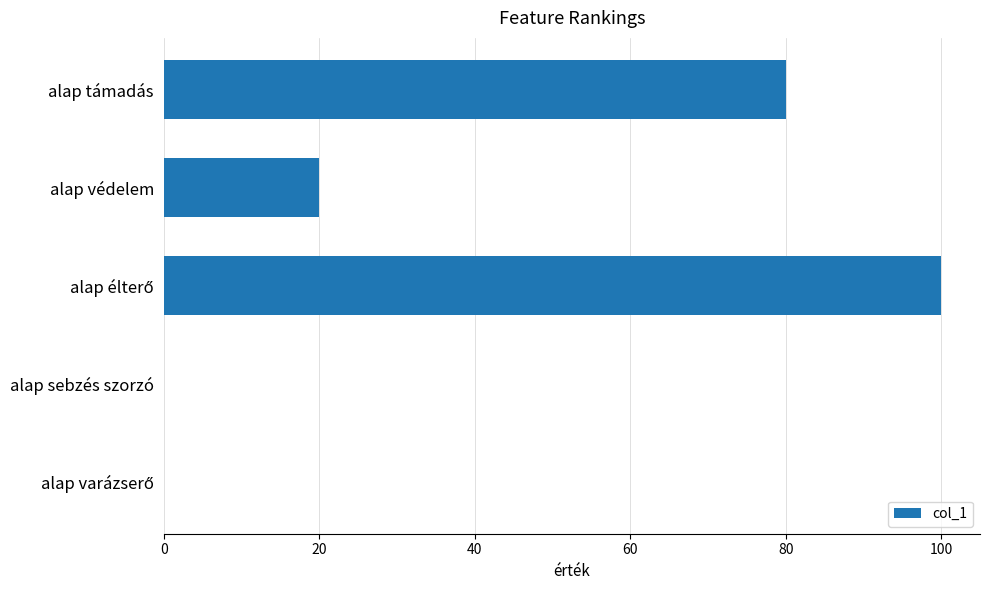

Is it true that the value at alap sebzés szorzó is 59?

False